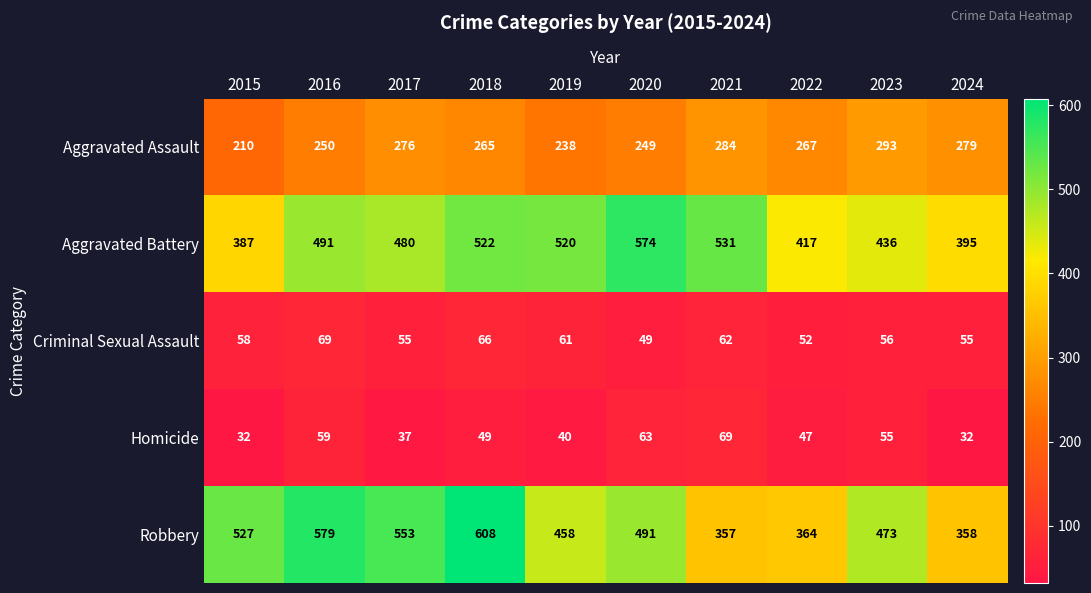

What is the average value of the Aggravated Assault series?

261